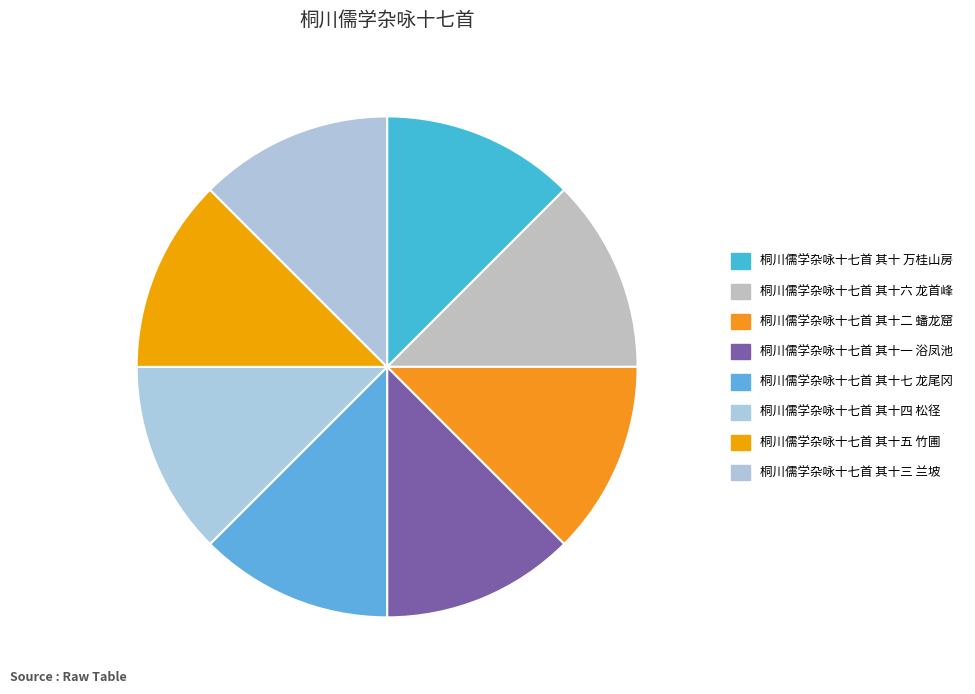

How many slices are in this pie chart?

8